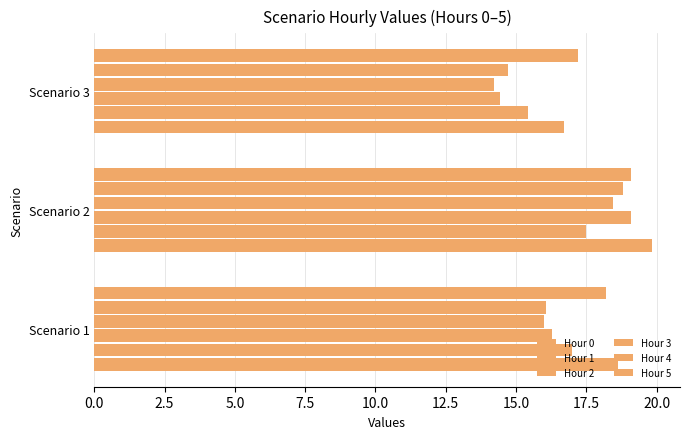

What is the value of the Hour 5 bar at the 3rd from the left?

17.2